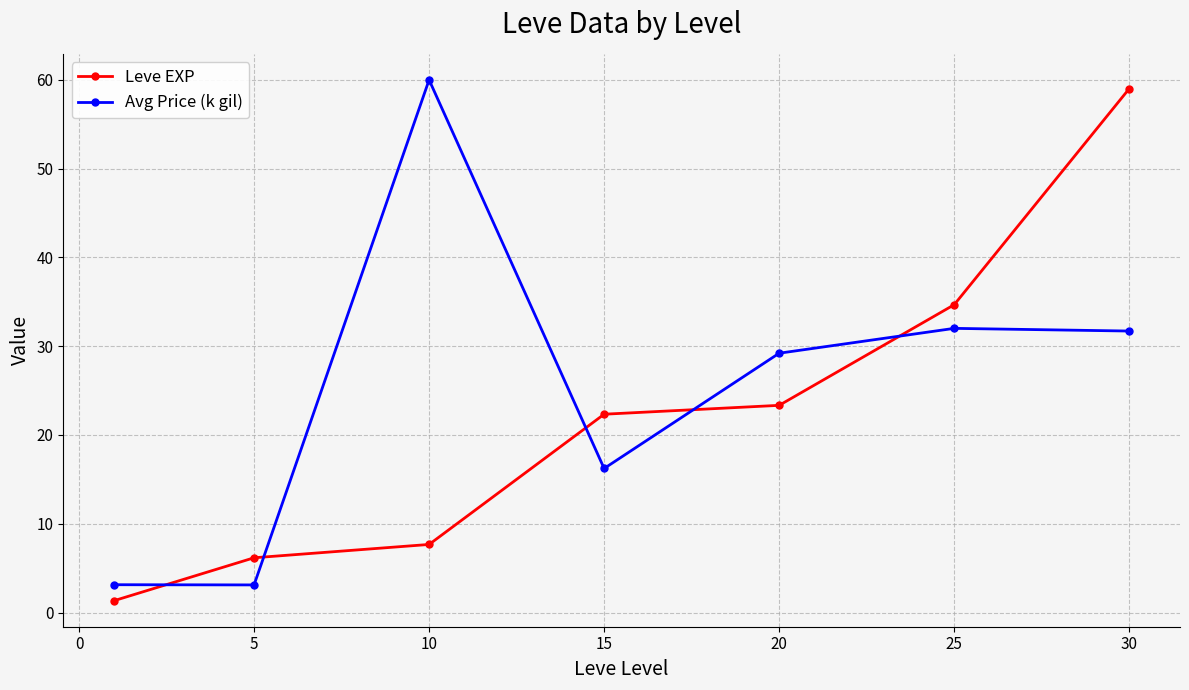

What is the maximum value for Avg Price (k gil)?

60.0